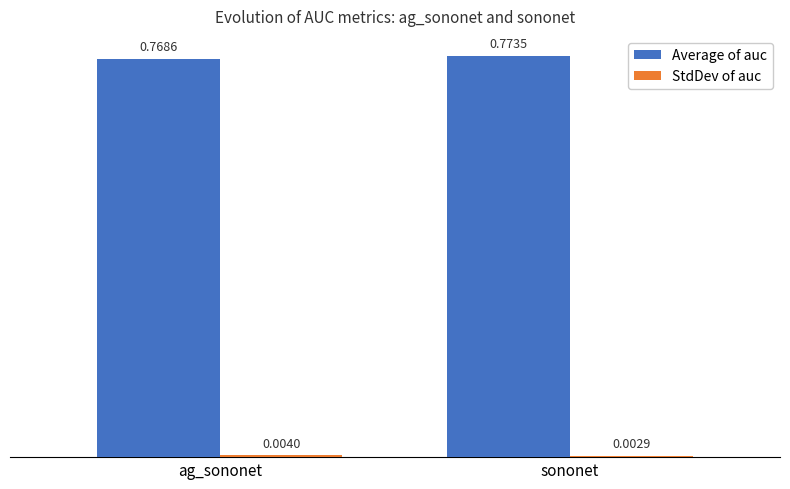

At which category is the sum across all series the highest?

sononet